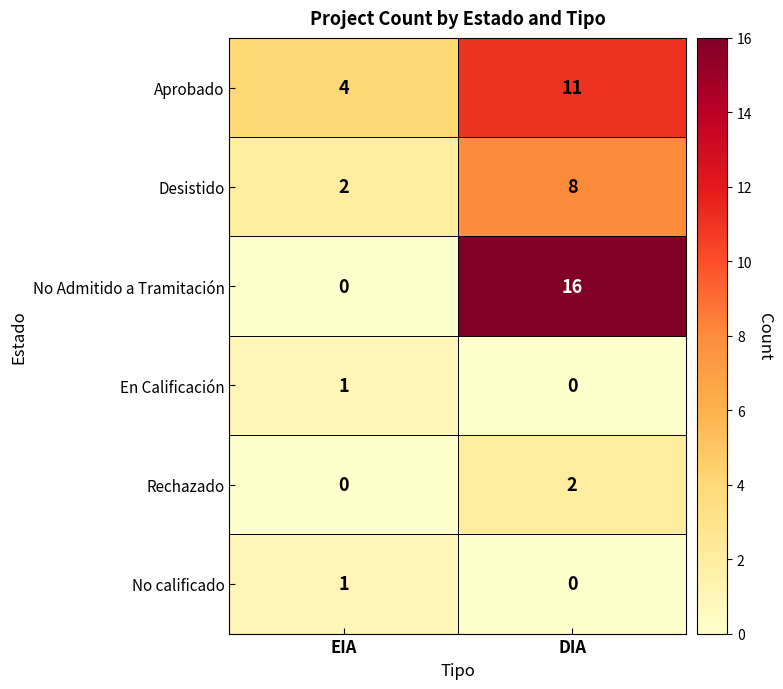

What is the difference between the maximum and minimum values in the Aprobado series?

7